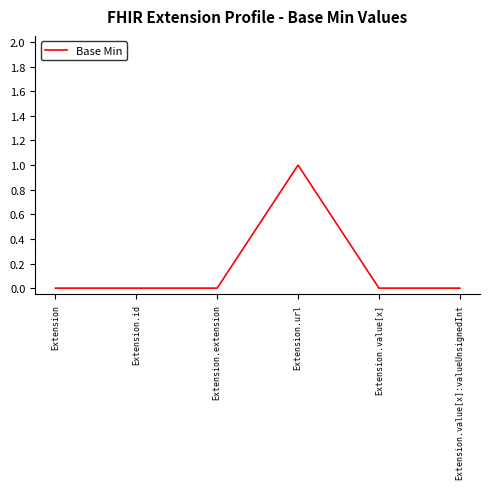

What position from the right is Extension?

6